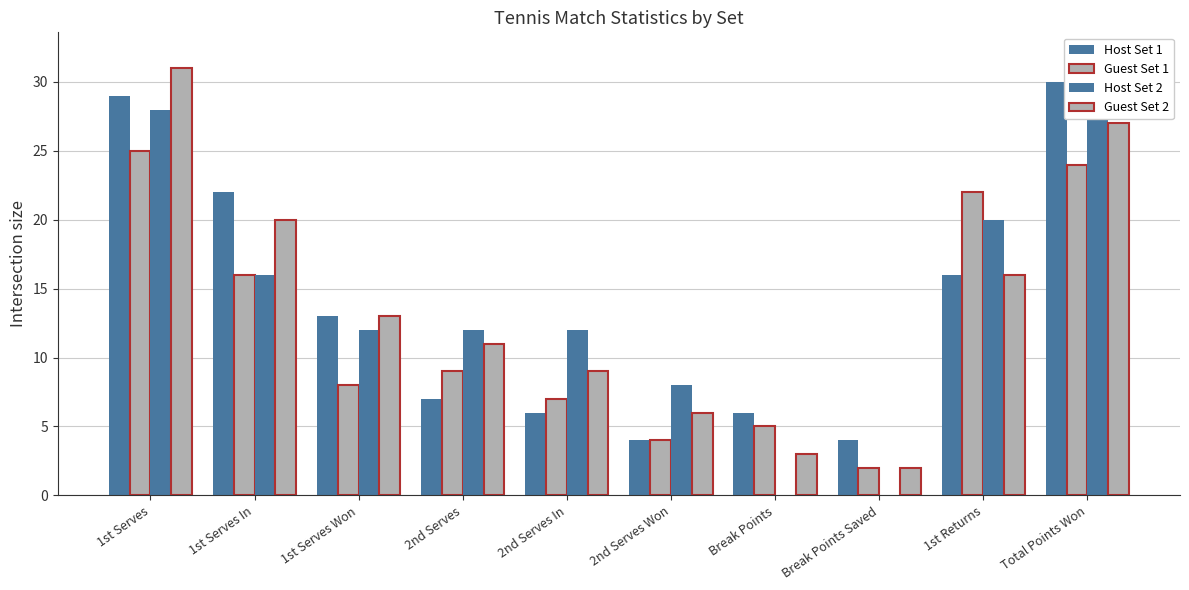

What position from the right is 1st Serves In?

9